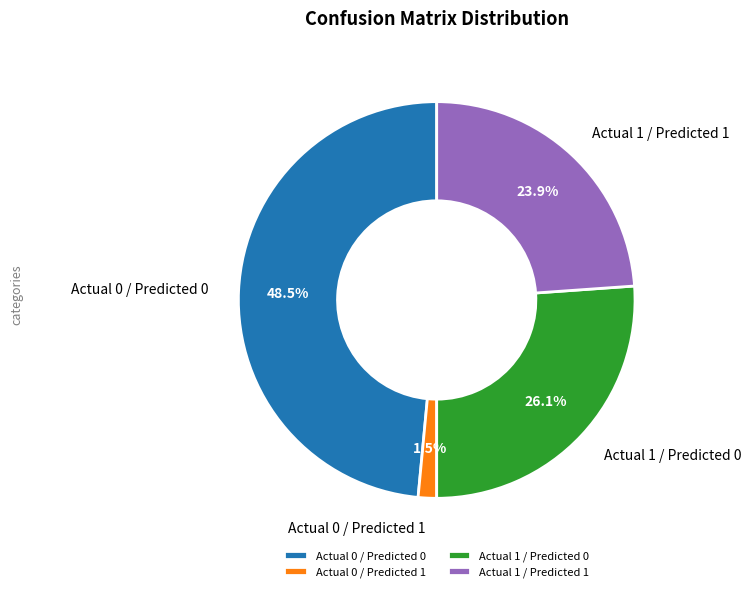

How many slices are in this pie chart?

4